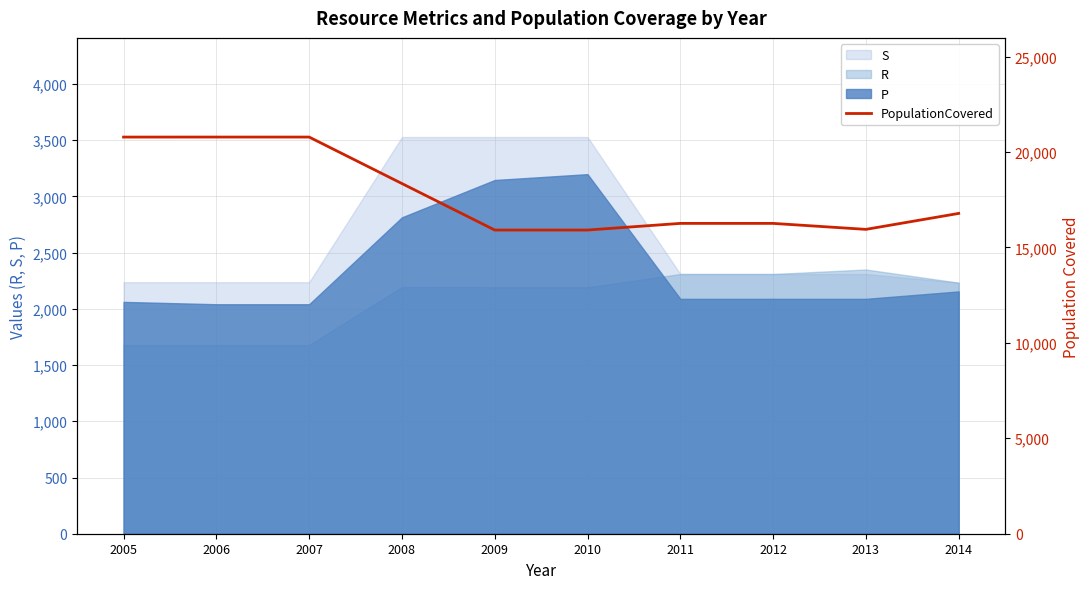

How many data points are above 16780?

4